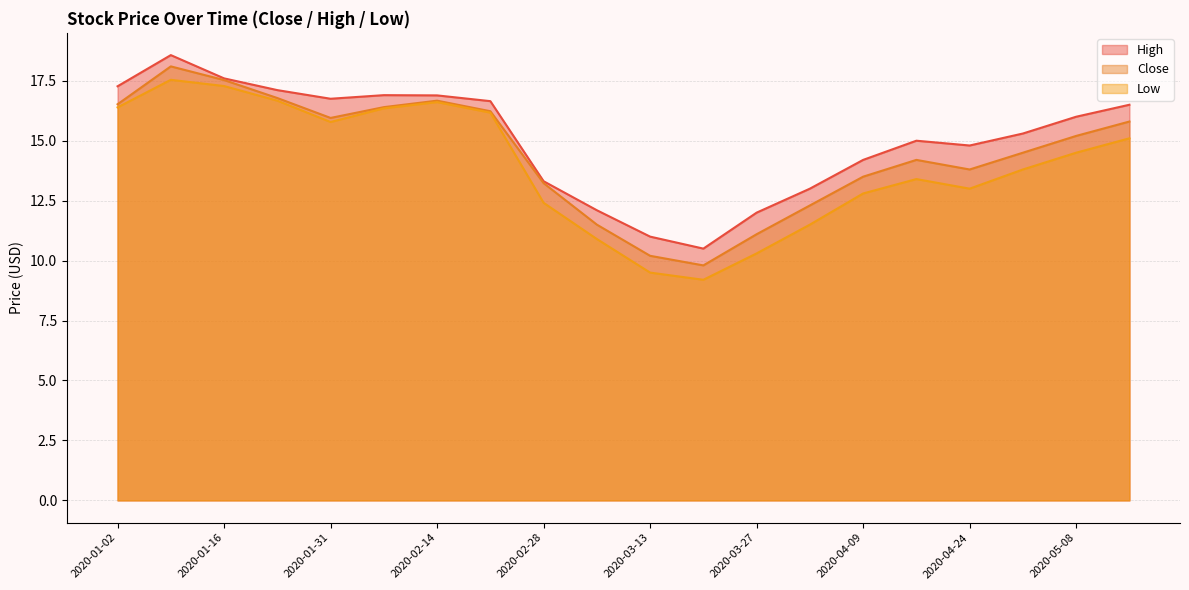

How many lines are shown in the chart?

3